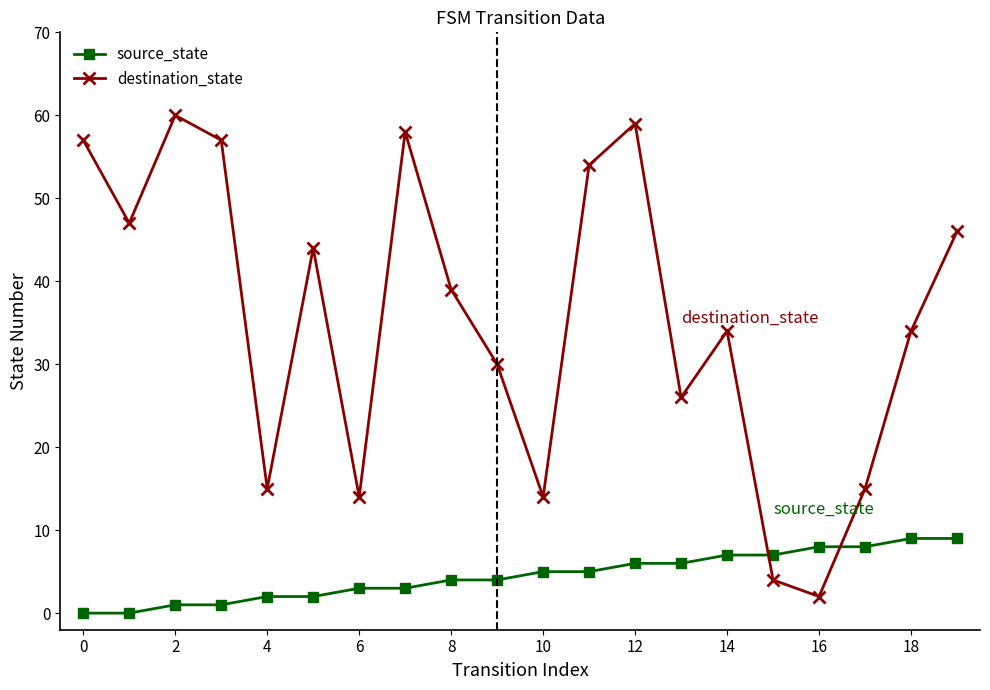

Which series has the largest total across all categories?

destination_state